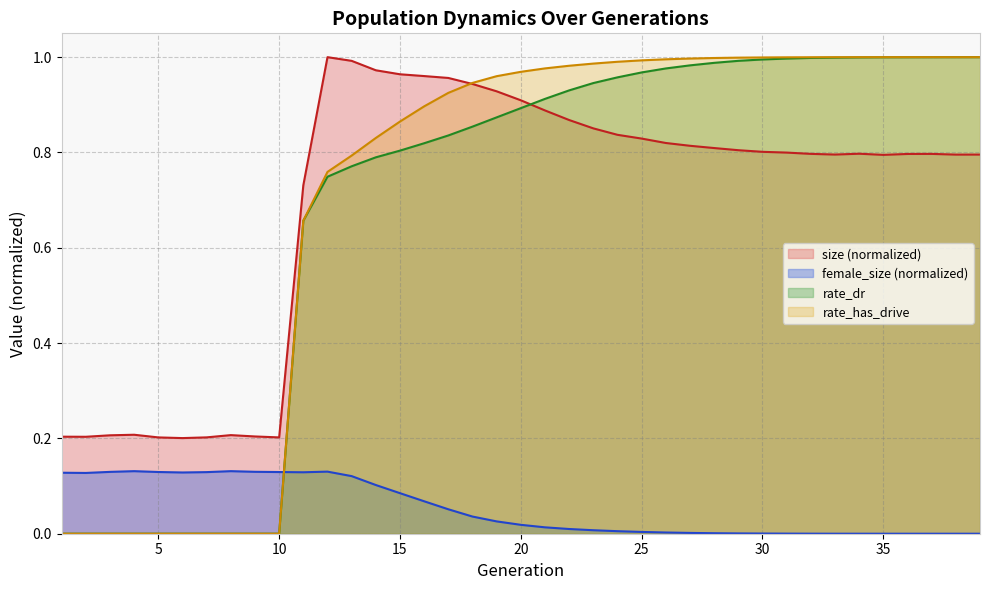

What value does the rate_has_drive series have at 36?

1.0